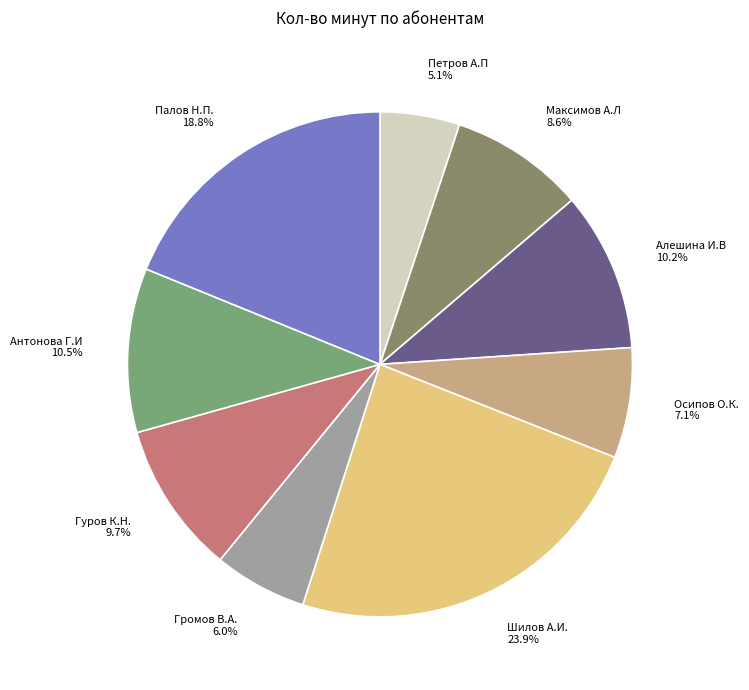

To the nearest percent, what percentage of the pie is Шилов А.И.?

24%